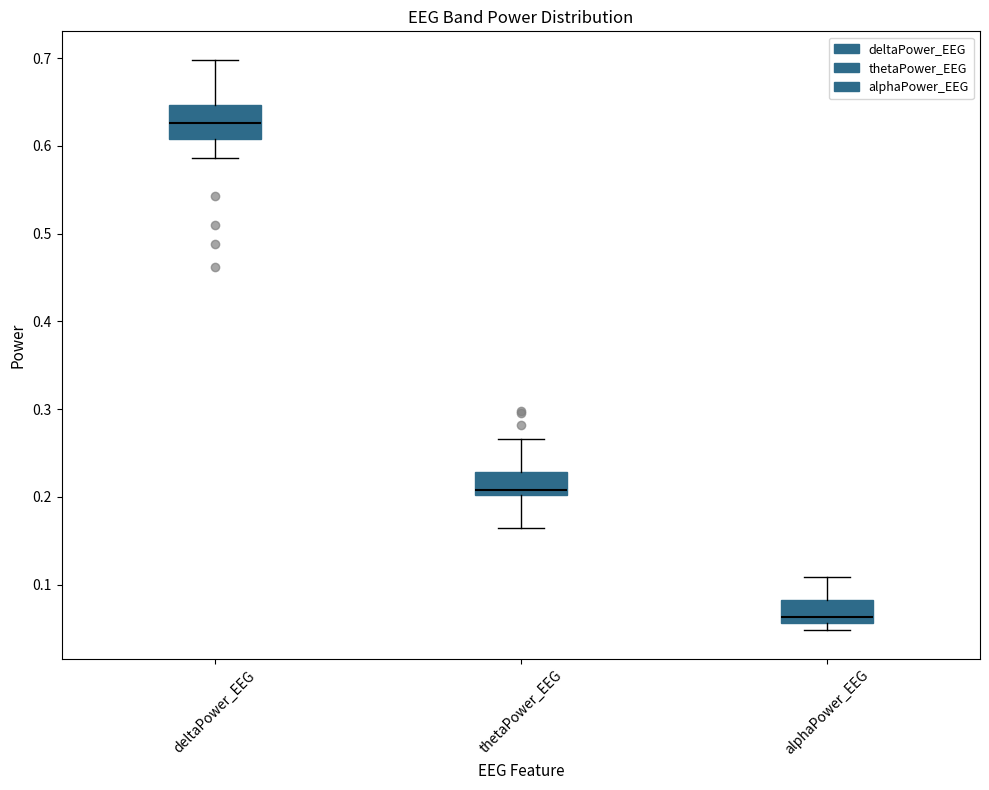

Reading left to right, transcribe this box plot: for each box, give where its median line is, the range the box spans, and where its two whiskers end, as read against the y-axis. The values are not printed on the chart, so give them approximately, as read against the axis.

deltaPower_EEG: median 0.63, box 0.61 to 0.65, whiskers 0.59 to 0.70
thetaPower_EEG: median 0.21, box 0.20 to 0.23, whiskers 0.16 to 0.27
alphaPower_EEG: median 0.06 (just above the box's lower edge), box 0.06 to 0.08, whiskers 0.05 to 0.11